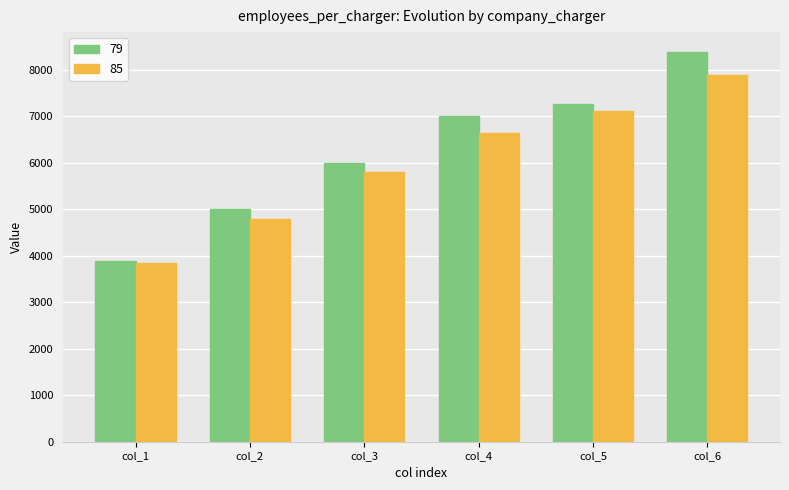

Does the chart contain stacked bars?

No